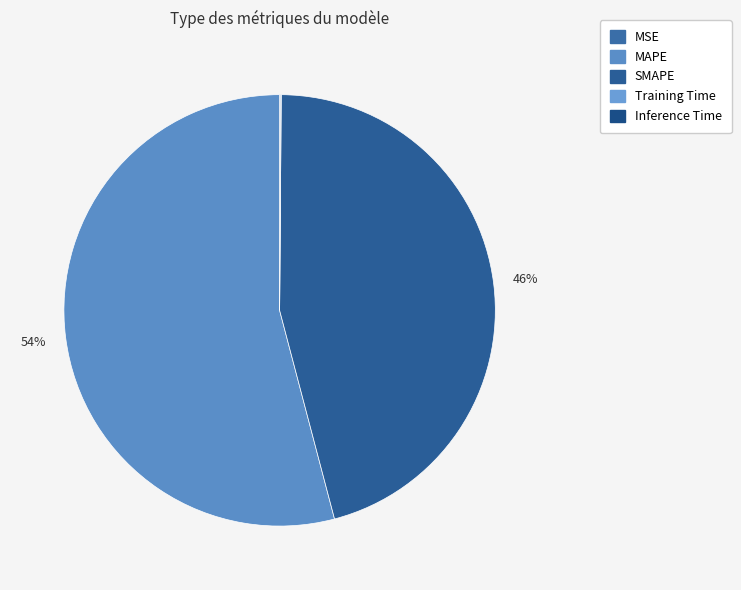

Rank the categories by value from highest to lowest.

MAPE, SMAPE, Inference Time, Training Time, MSE